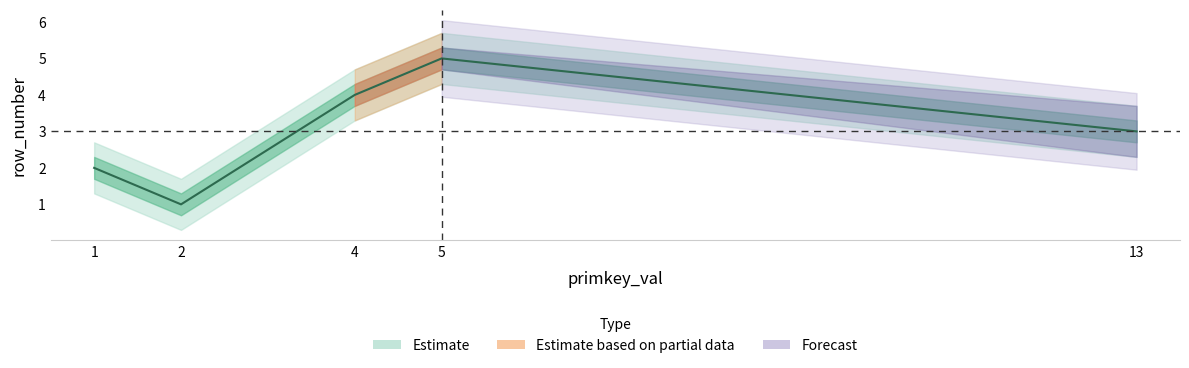

Reading left to right, list all the values displayed in this chart.

2	1	4	5	3